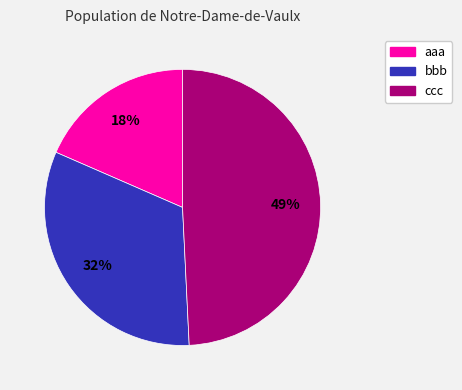

How many segments does this pie chart have?

3